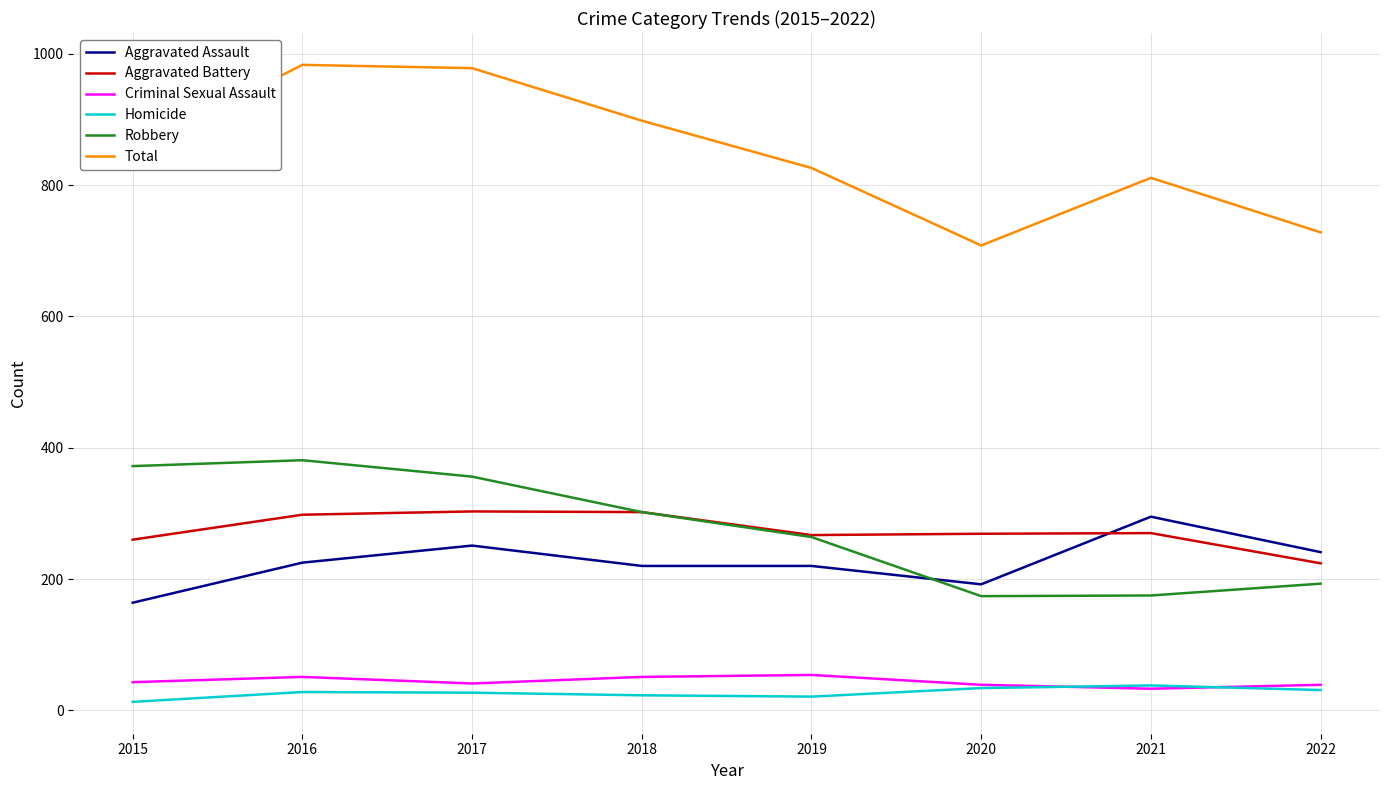

Where is the first local maximum for Aggravated Assault?

2017